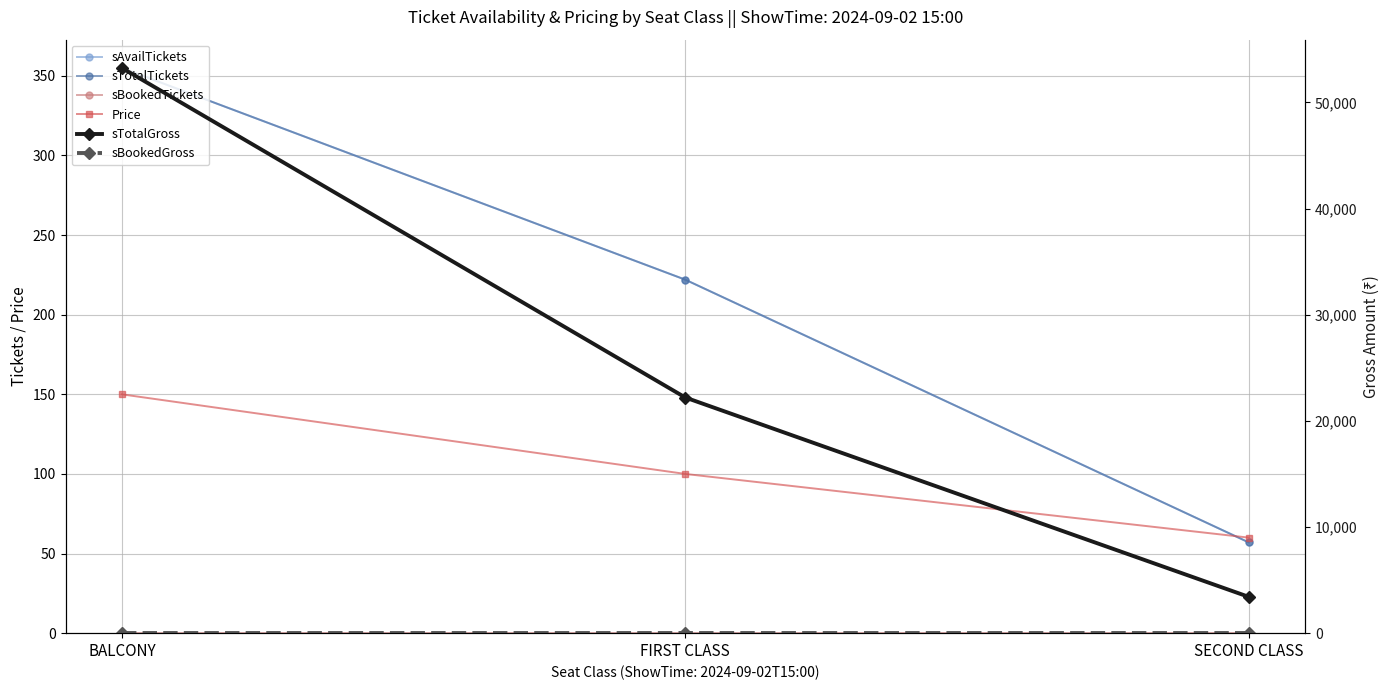

Reading left to right, what are all the values shown in this chart?

sAvailTickets: 355	222	57
sTotalTickets: 355	222	57
sBookedTickets: 0	0	0
Price: 150	100	60
sTotalGross: 53250	22200	3420
sBookedGross: 0	0	0